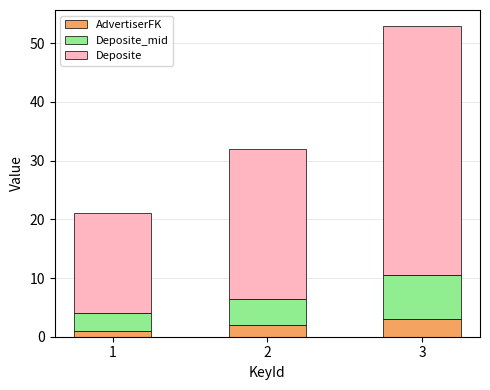

Reading left to right, transcribe the values for AdvertiserFK.

1.0	2.0	3.0